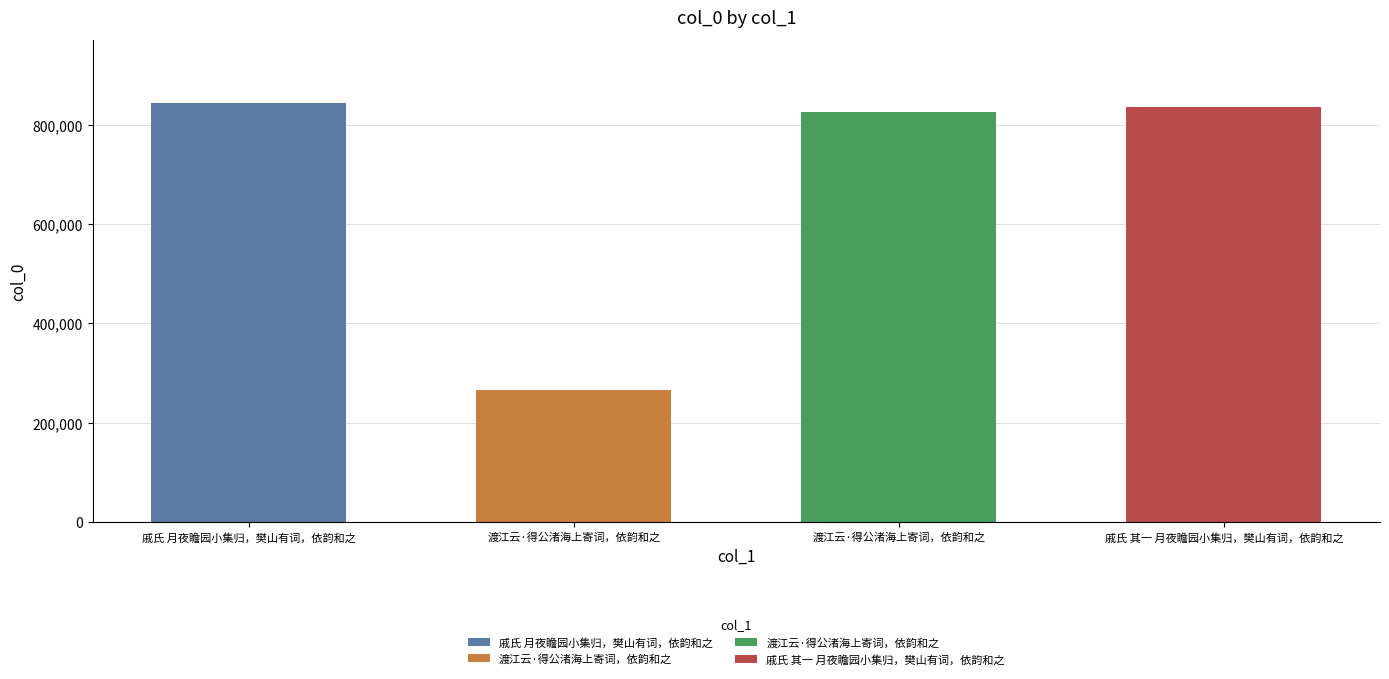

At which category does the chart reach its minimum across all series?

渡江云·得公渚海上寄词，依韵和之